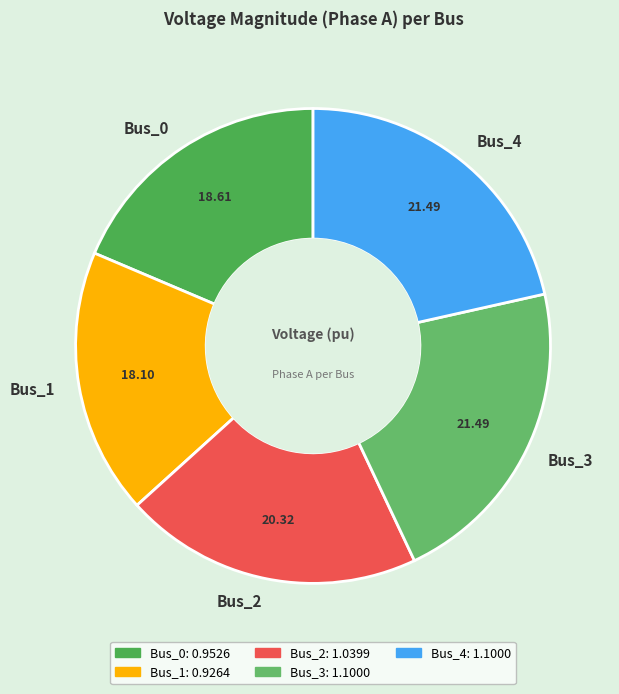

Is Bus_0 the majority of the pie?

No